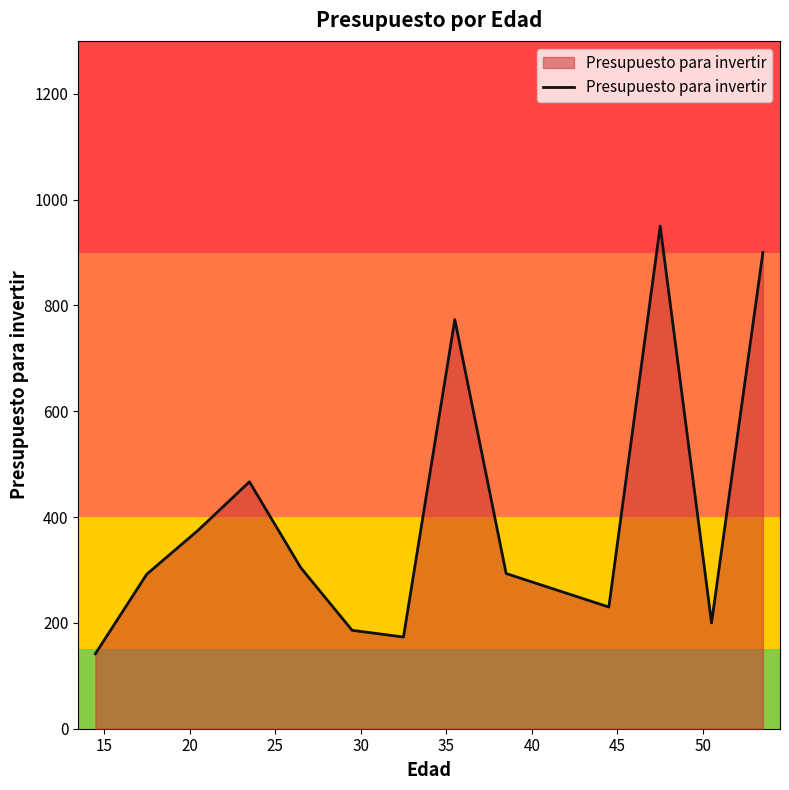

What is the smallest value displayed?

141.7